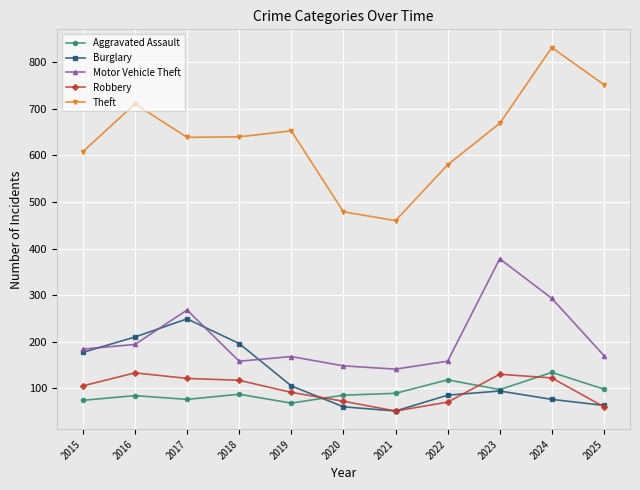

Which series has the widest spread of values?

Theft